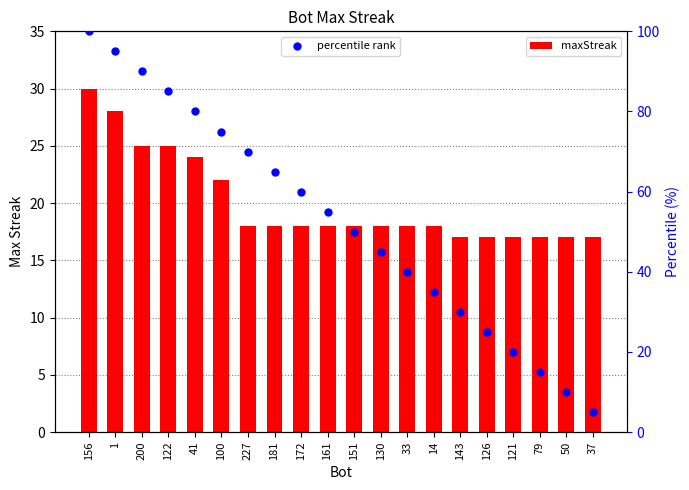

Which series reaches the maximum Y coordinate?

percentile rank